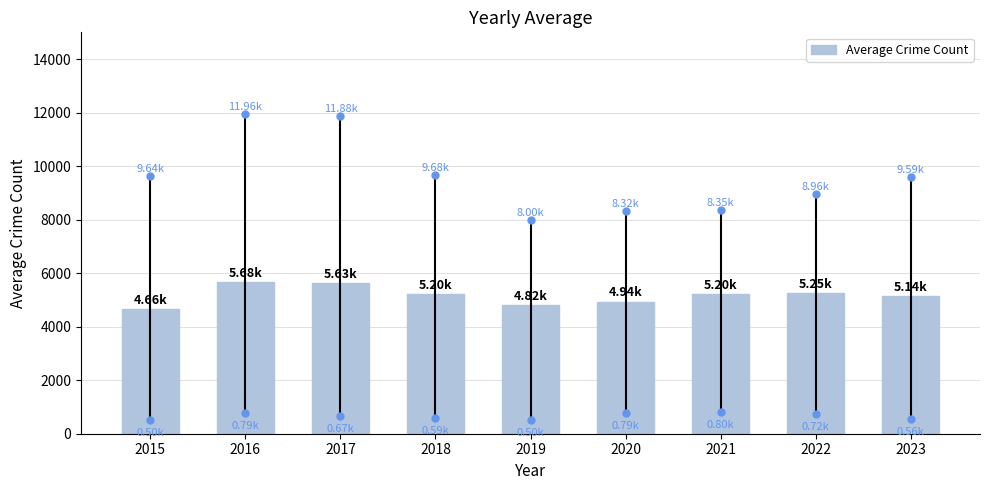

How many data points are less than 5204?

4